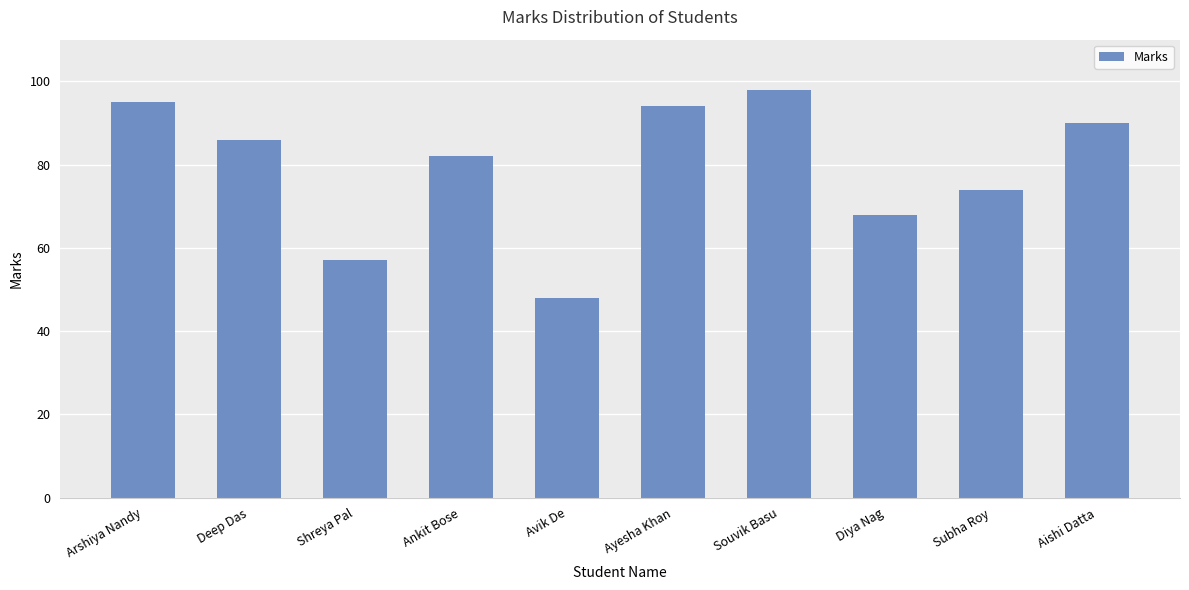

What position from the left is Avik De?

5